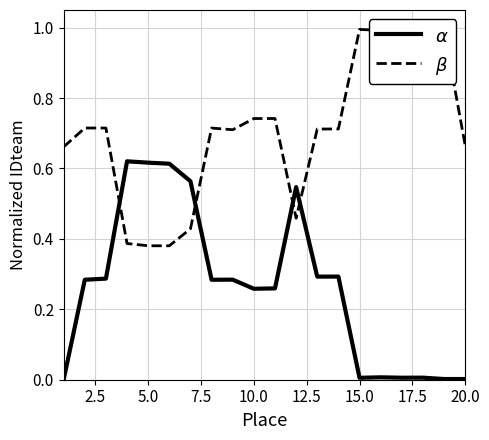

After their last crossing, which series has the higher values: $\beta$ or $\alpha$?

$\beta$